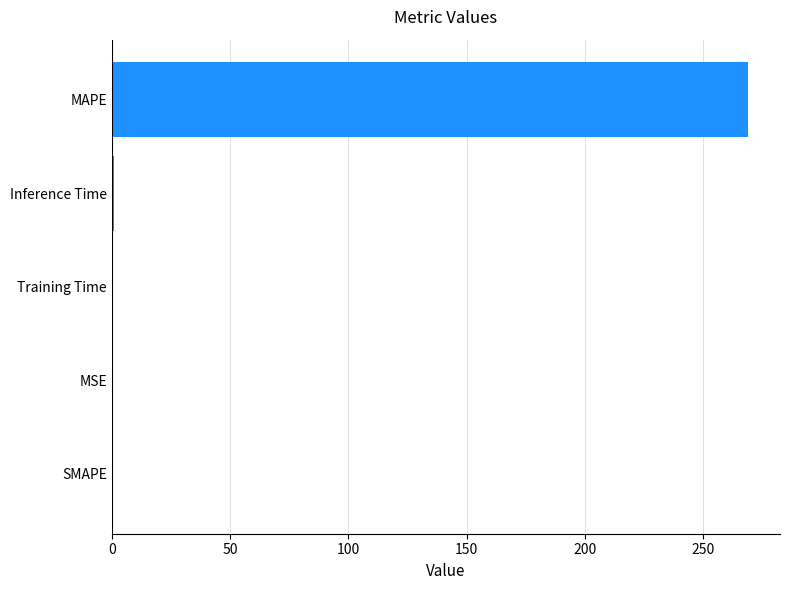

What is the change in value from SMAPE to MAPE?

+269.1